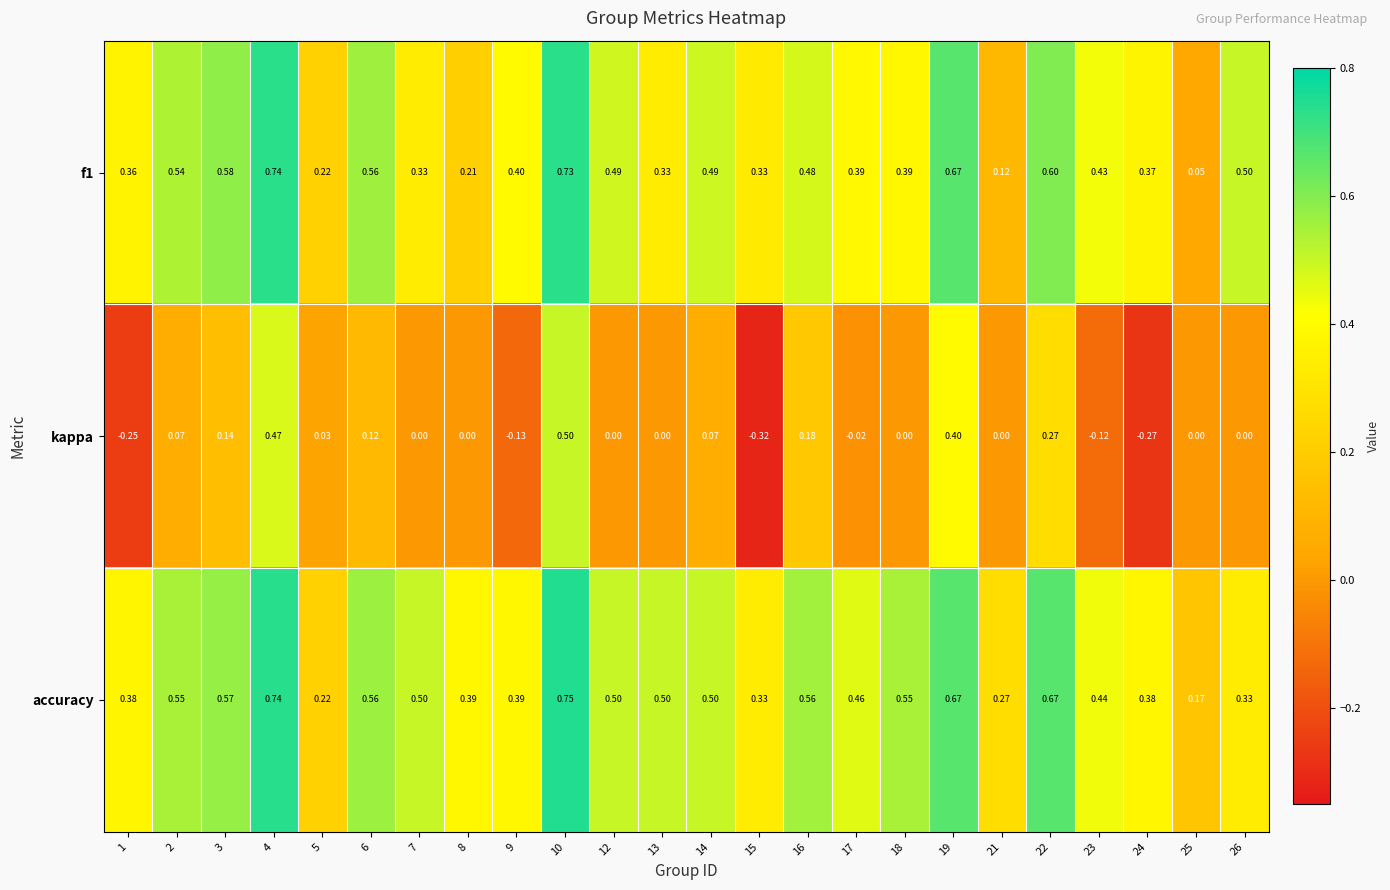

Which series has the largest total across all categories?

accuracy